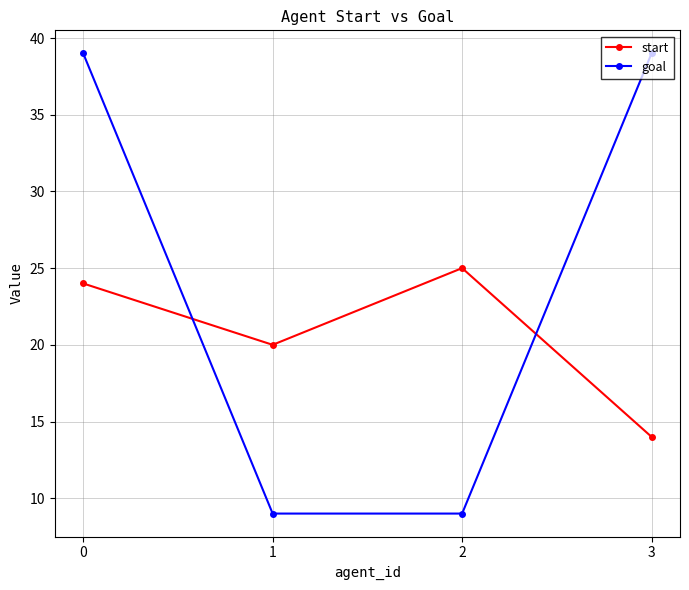

True or false: goal has more than 2 interior local peaks.

False